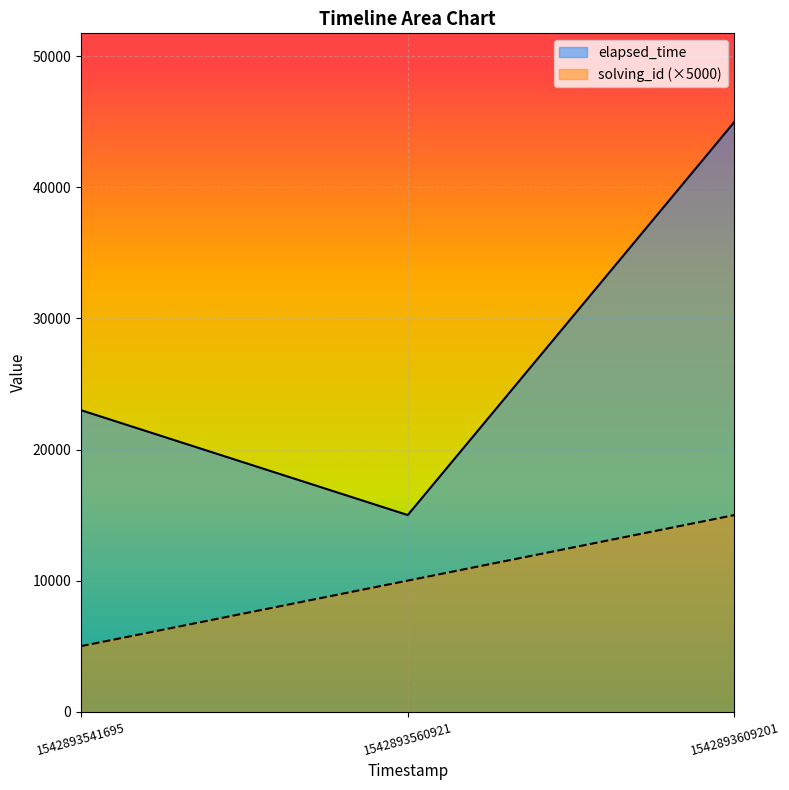

At how many categories does at least one series exceed 5883?

3